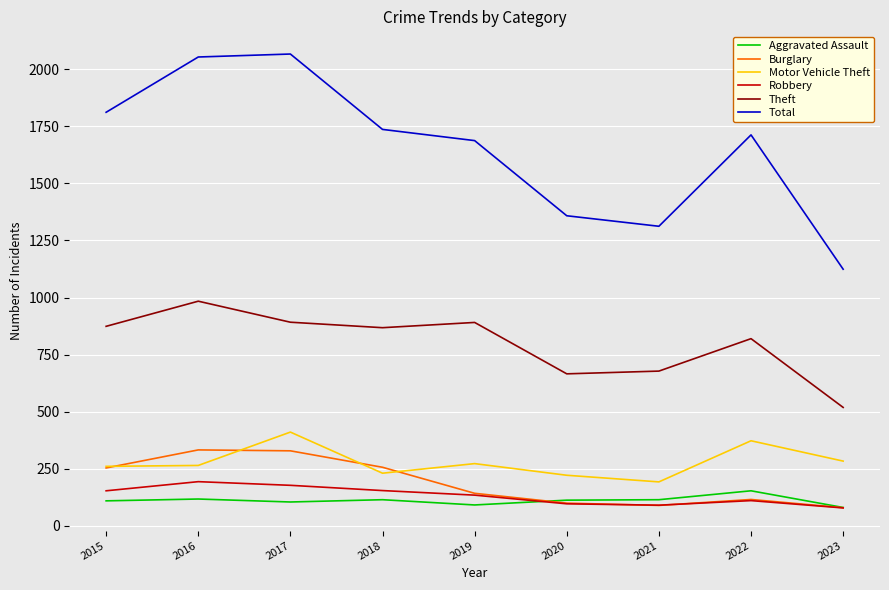

Does the chart have visible grid lines?

Yes